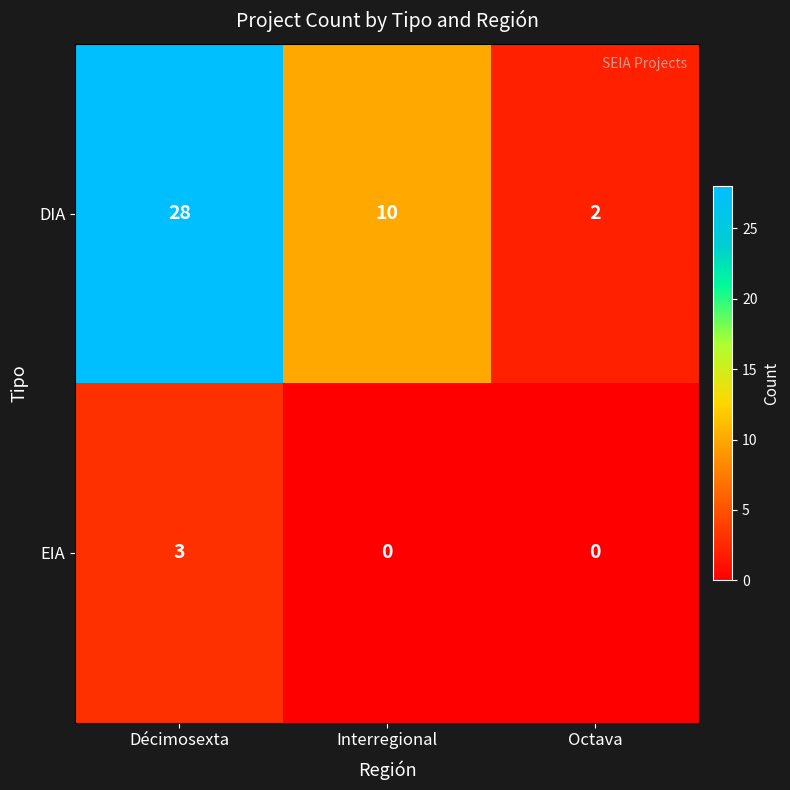

At which label is DIA closest to 15?

Interregional